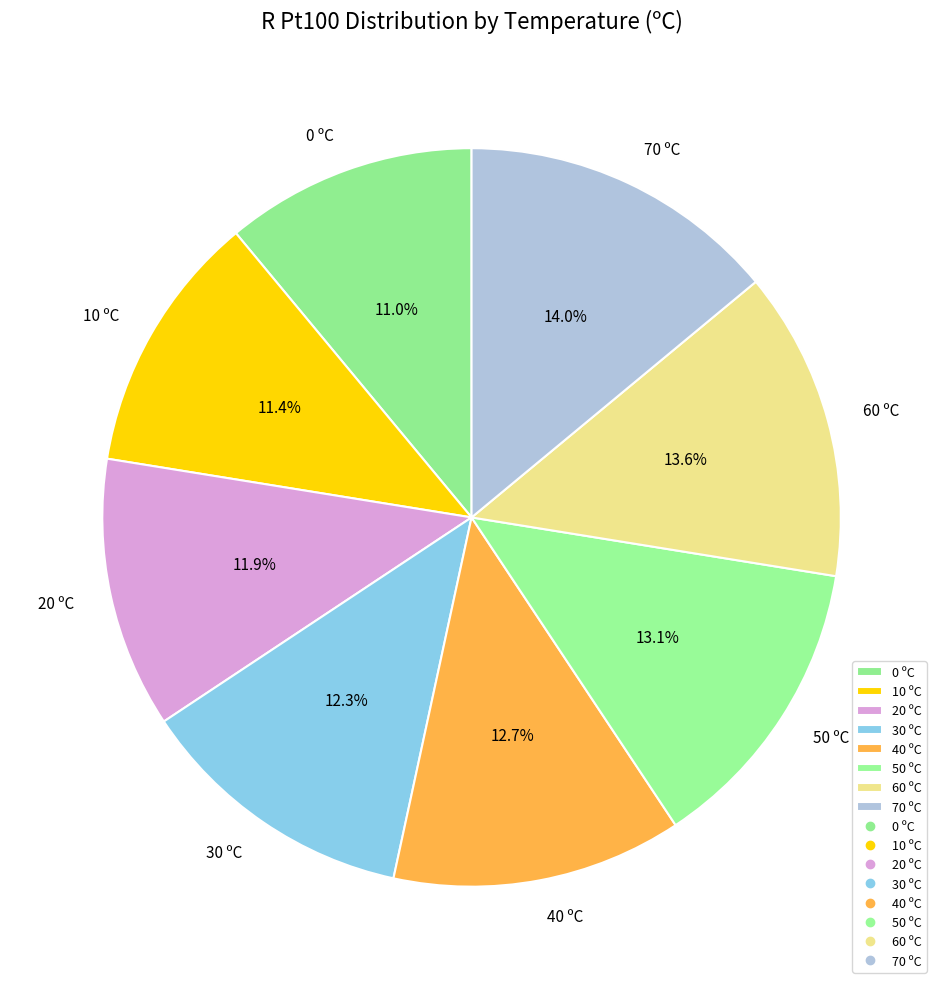

Count the number of slices in the pie.

8